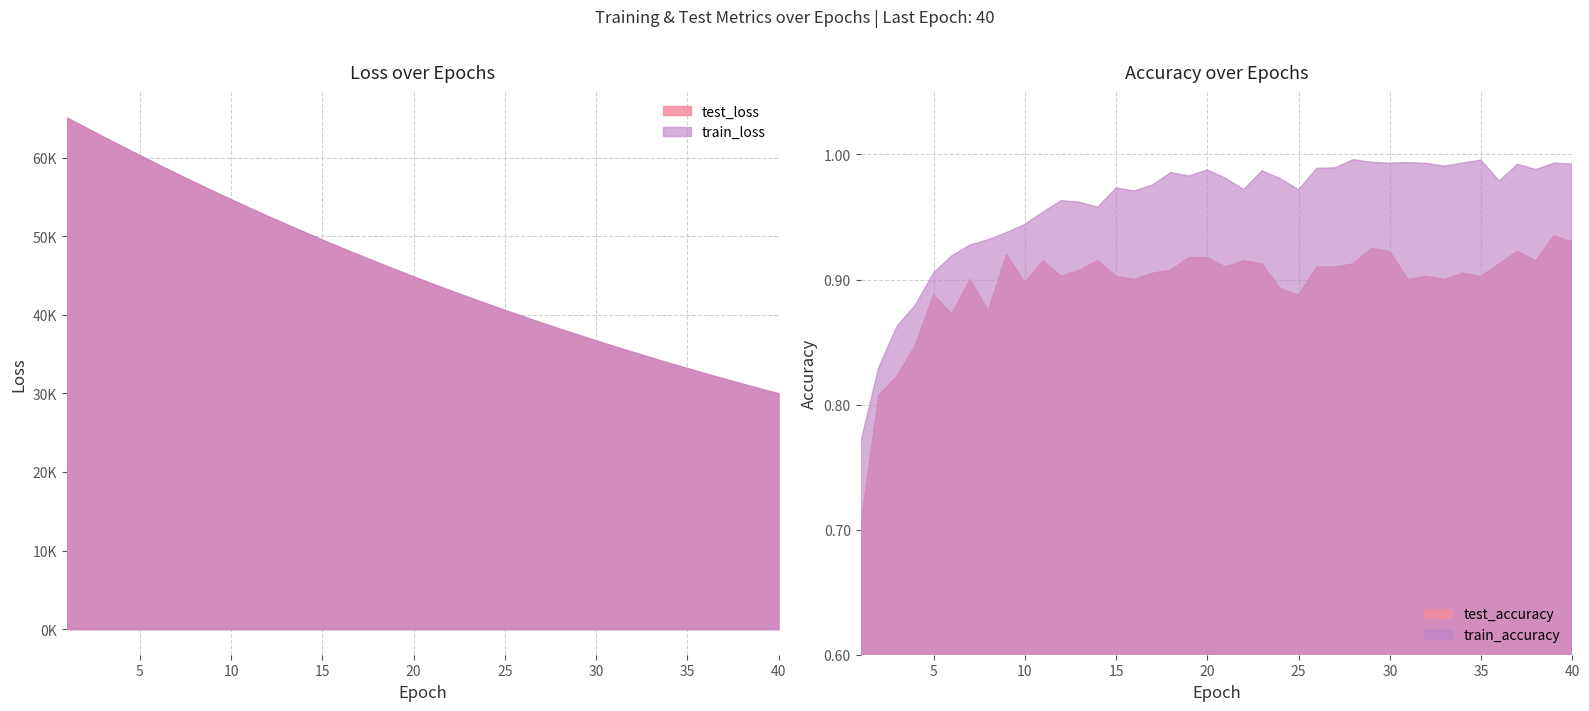

Rank the series by their maximum value, from highest to lowest.

test_loss, train_loss, train_accuracy, test_accuracy